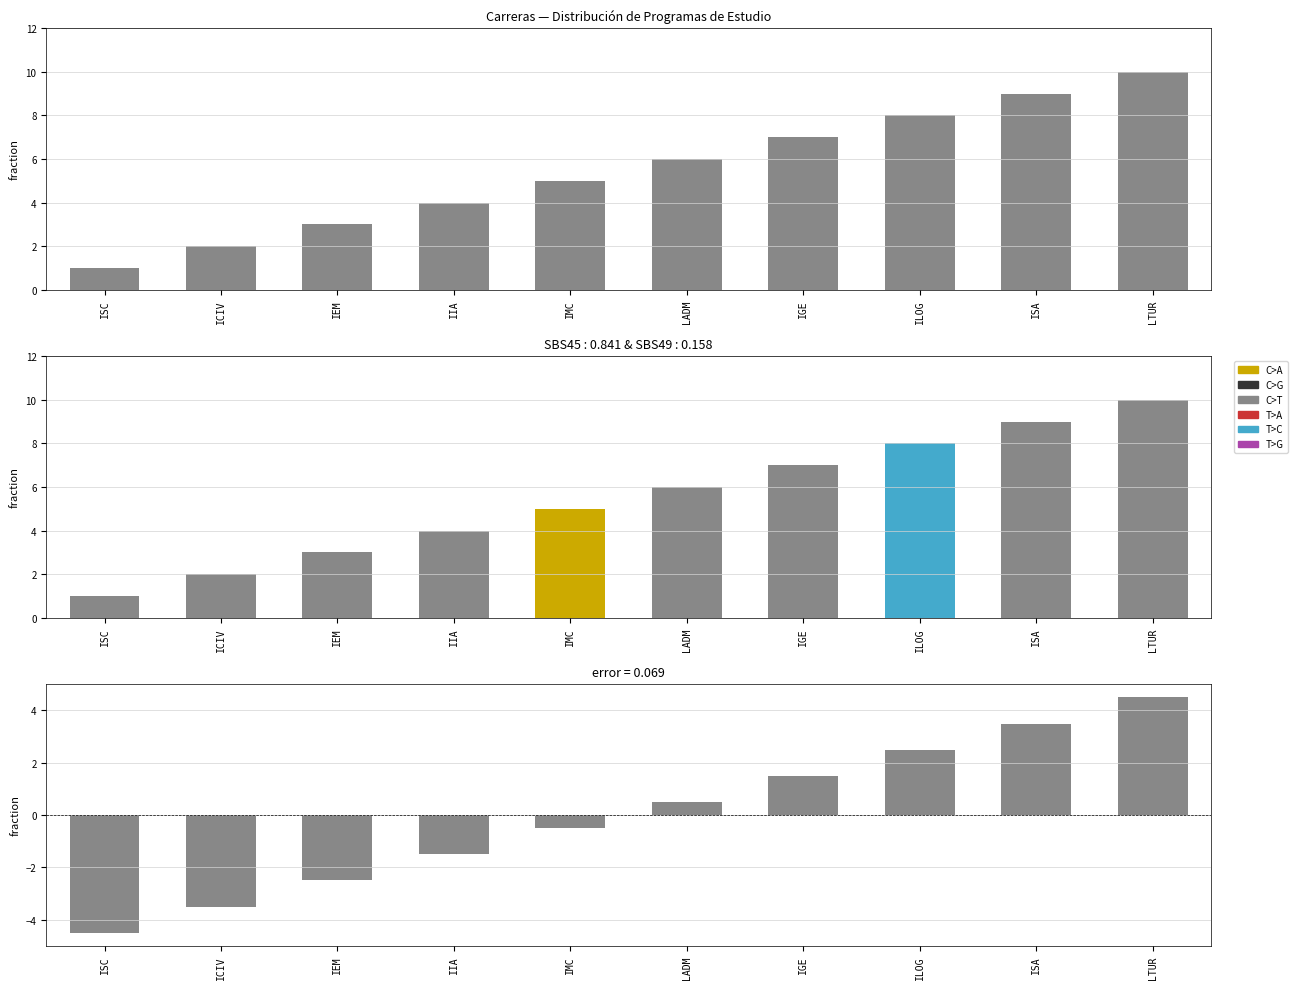

What is the change in value from IGE to ISA?

+2